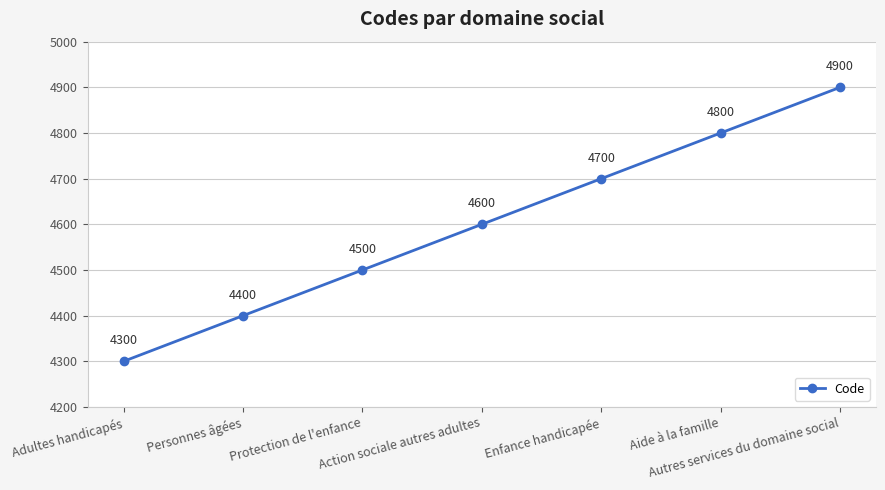

Between Adultes handicapés and Autres services du domaine social, which is larger?

Autres services du domaine social